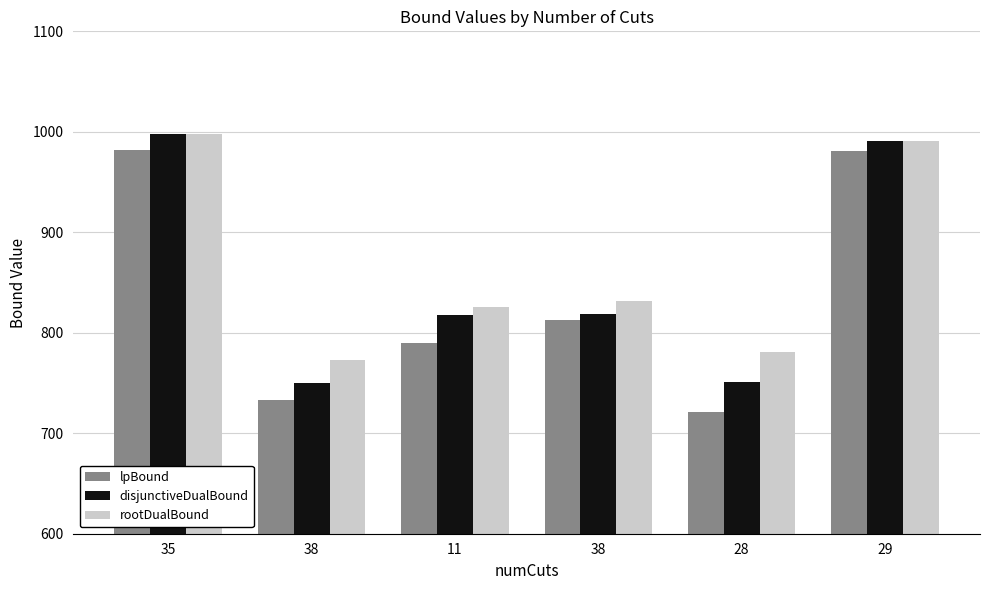

Read the lpBound value at 38.

732.7